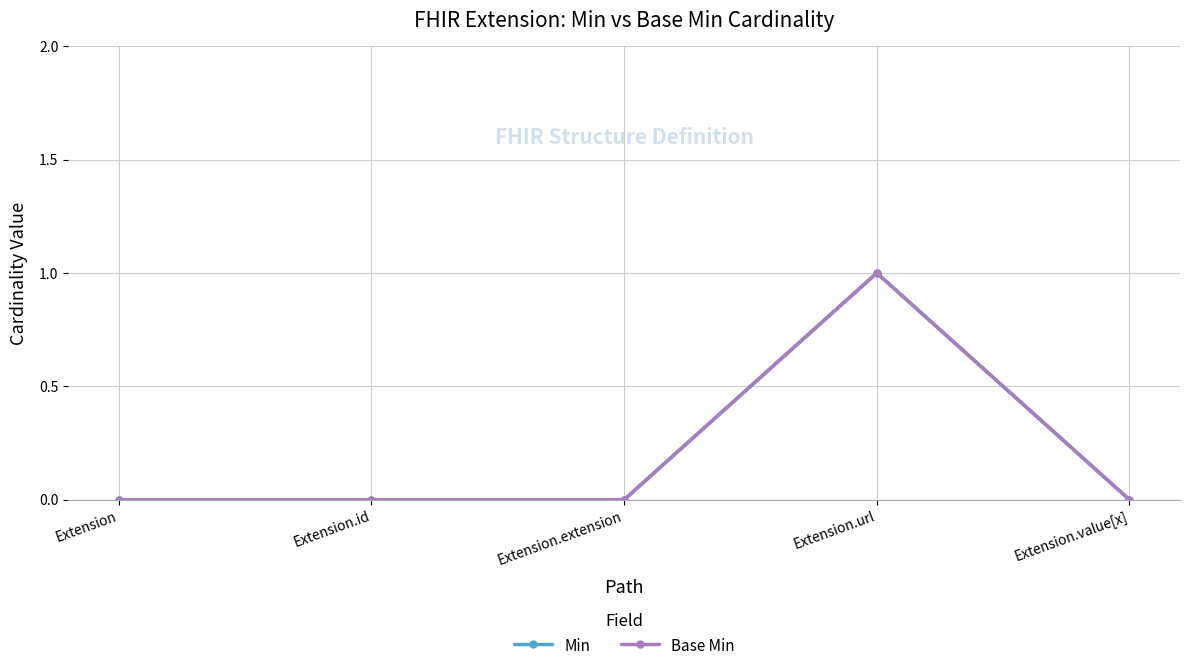

Is this an area chart (filled region under the line)?

No